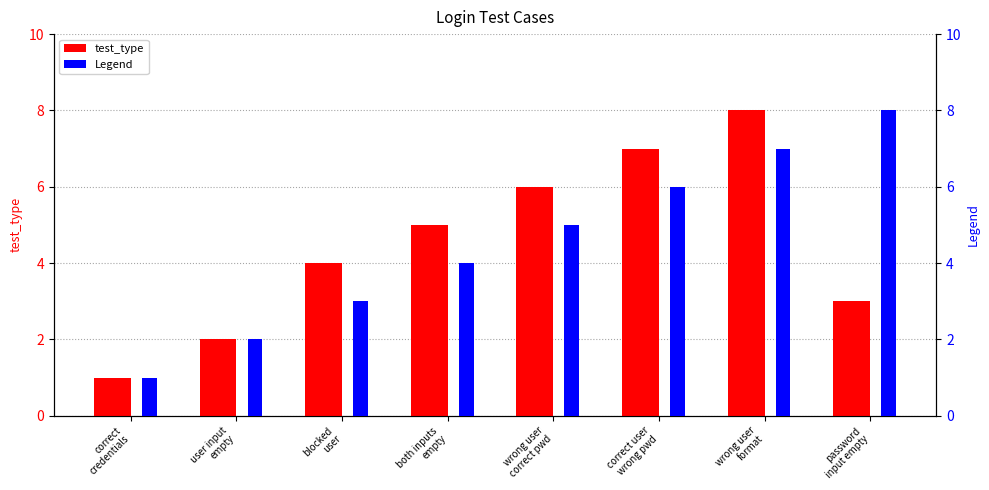

Is it true that Legend equals 1 at correct
credentials?

False